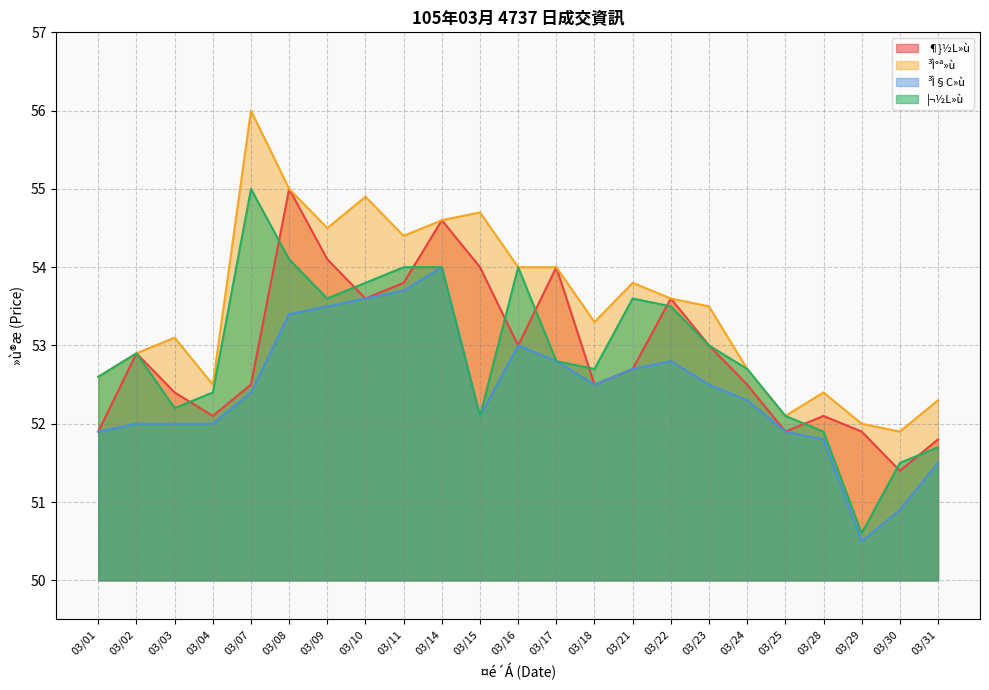

Where is ¶}½L»ù nearest to the value 53?

03/16